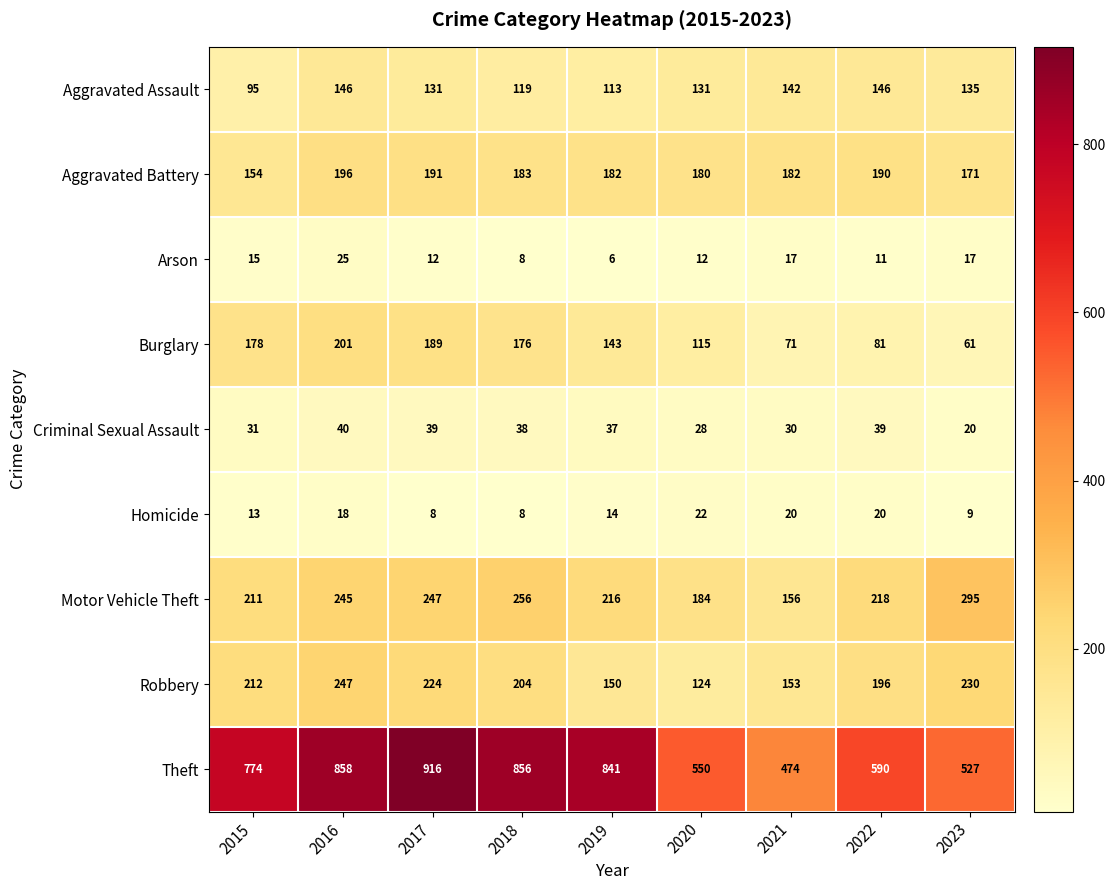

What is the lowest value of the Robbery series?

124